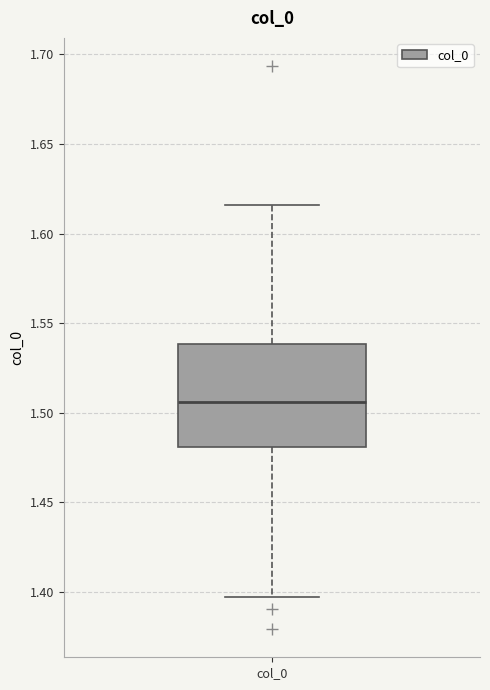

Transcribe this box plot: give where the median line is, the range the box spans, and where the two whiskers end, as read against the y-axis. The values are not printed on the chart, so give them approximately, as read against the axis.

median 1.505, box 1.480 to 1.540, whiskers 1.395 to 1.615